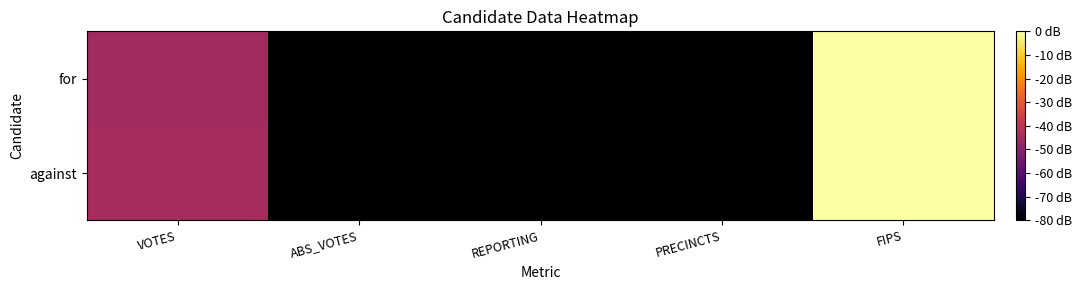

At which category does the chart reach its minimum across all series?

ABS_VOTES